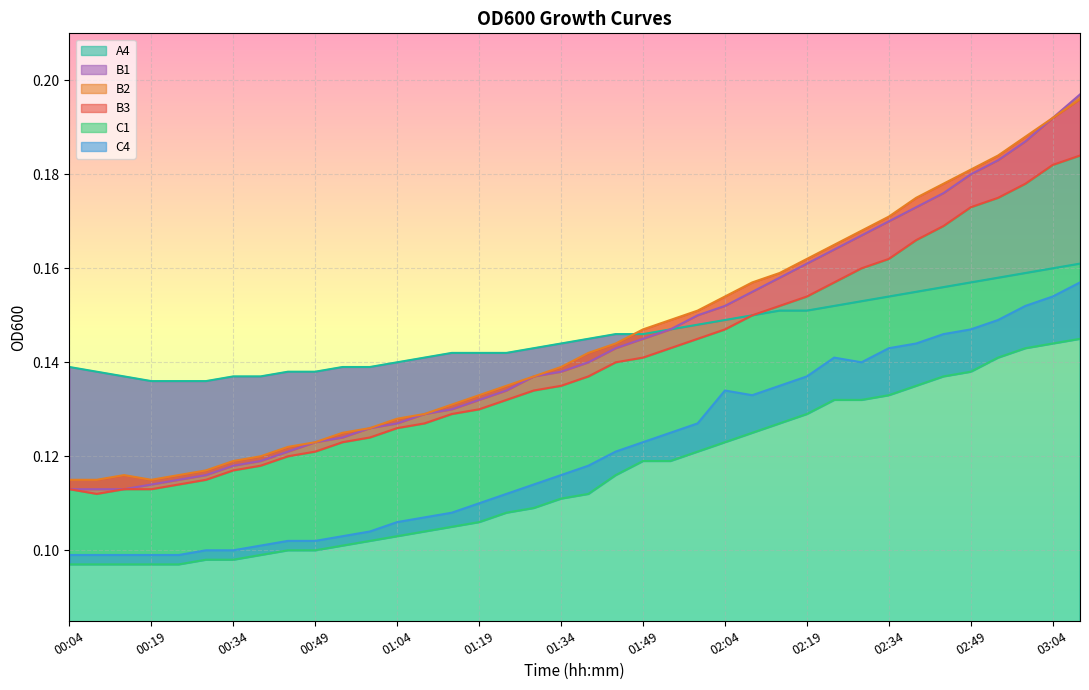

Count the B3 values in the range 0 to 1.

38